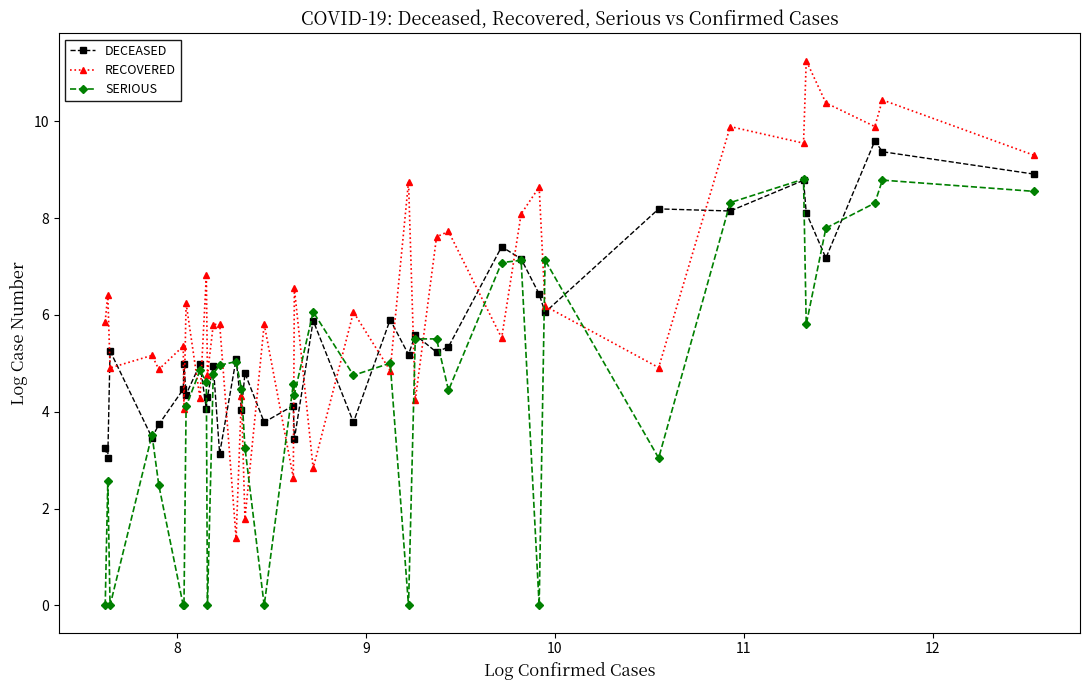

What is the value of the RECOVERED point at the 32nd from the left?

9.9